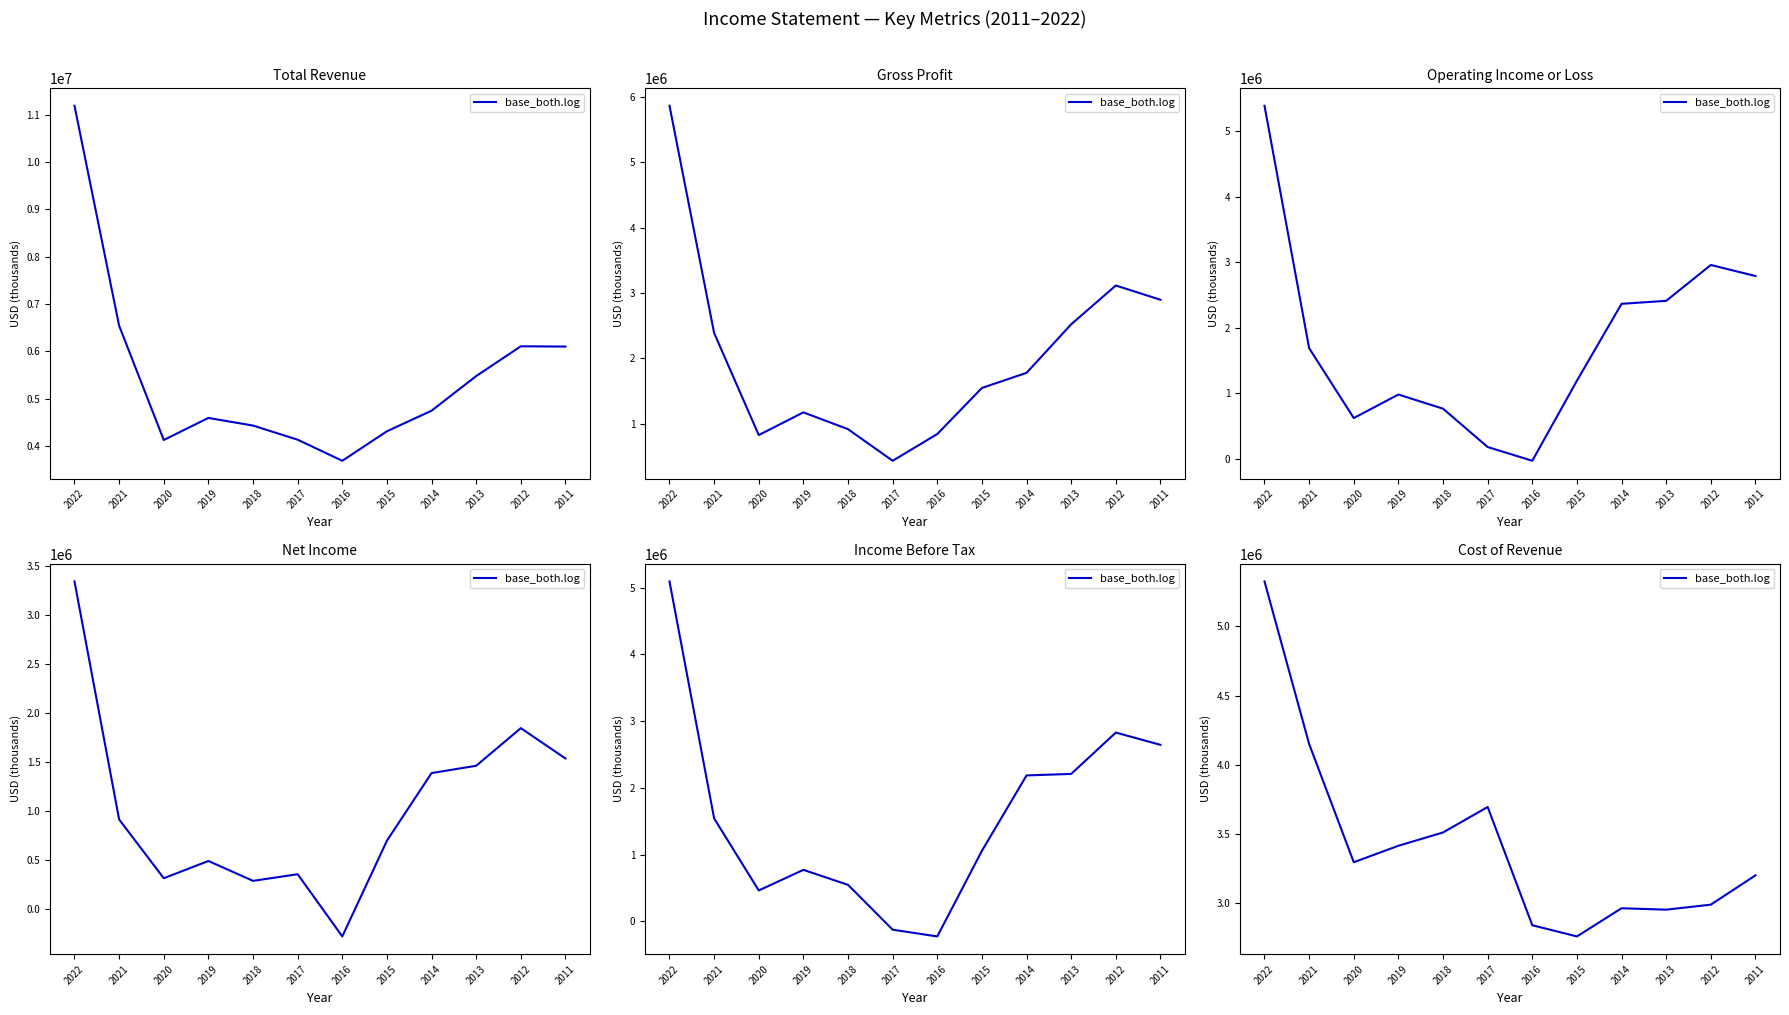

Reading left to right, transcribe all the data shown in this chart.

2022=5325000	2021=4151000	2020=3297000	2019=3416000	2018=3512000	2017=3696000	2016=2842000	2015=2761200	2014=2964700	2013=2954500	2012=2990700	2011=3202300